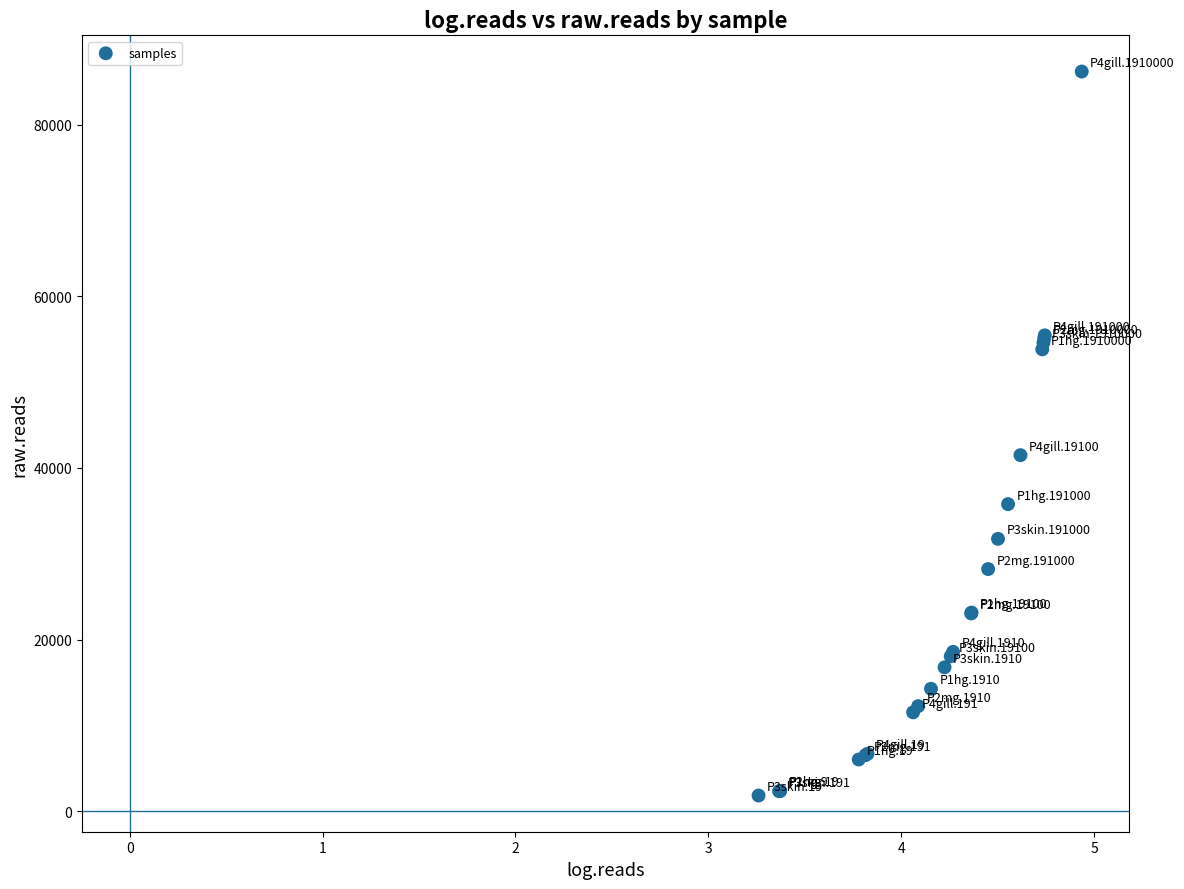

What Y value in the scatter plot is closest to 44012?

41492